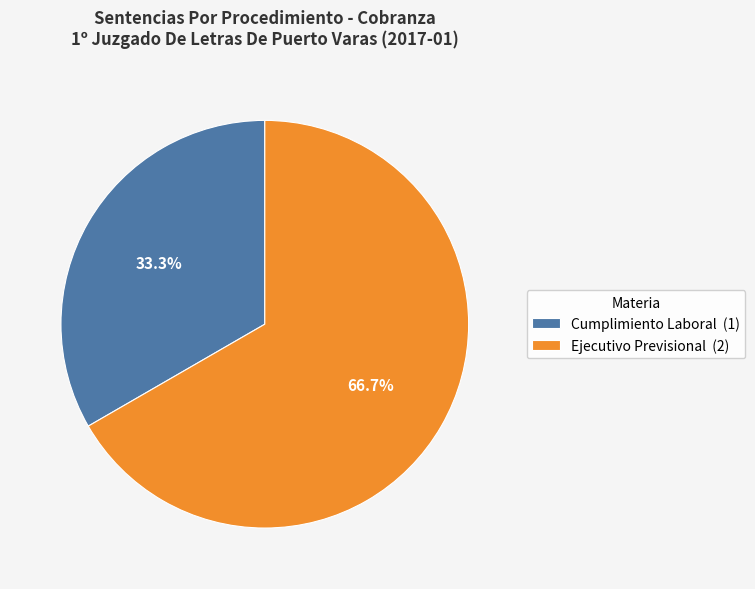

Is the sum of Cumplimiento Laboral and Ejecutivo Previsional greater than half?

Yes